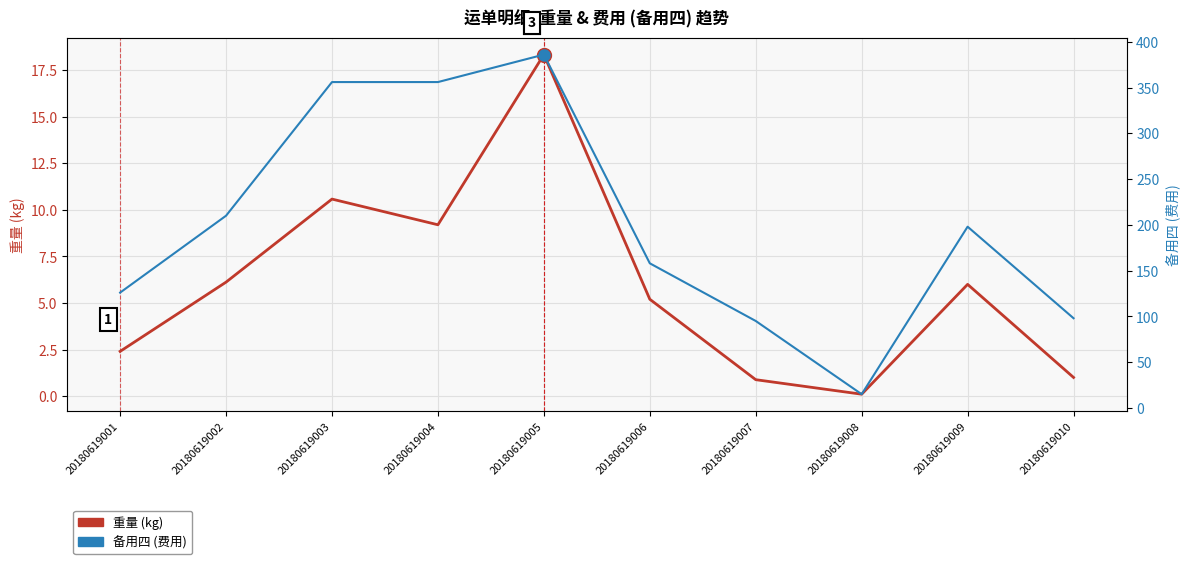

What are all the series names shown in the legend?

重量 (kg), 备用四 (费用)